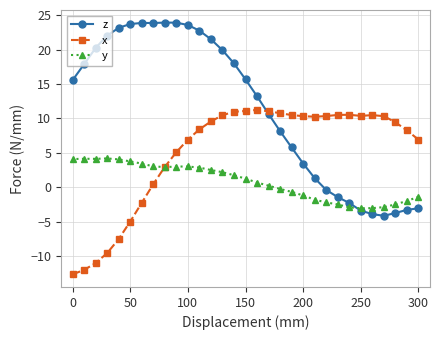

In x, how many points are lower than both neighbors (excluding endpoints)?

2